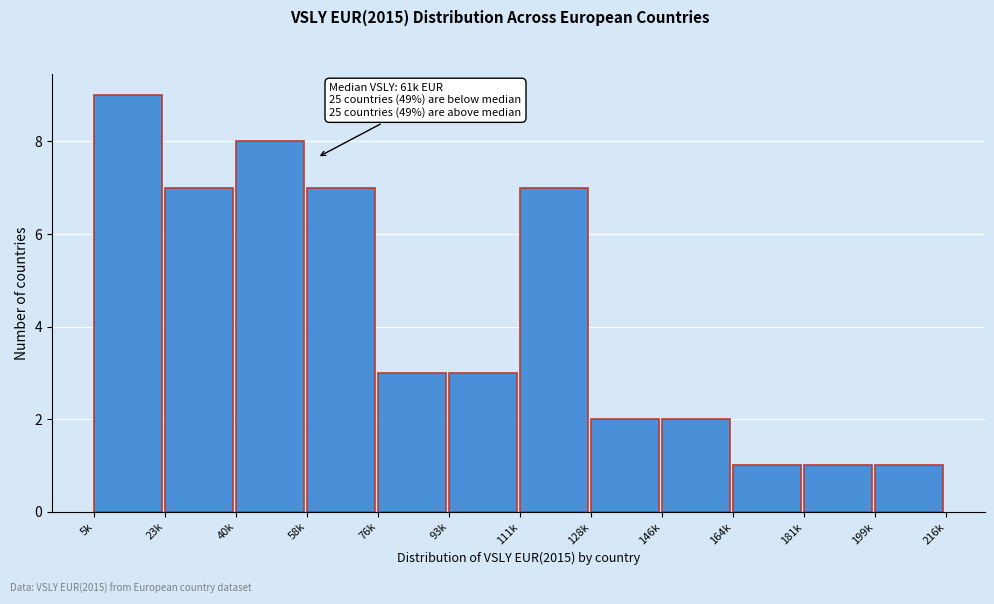

Reading left to right, extract all data points from this chart.

9	7	8	7	3	3	7	2	2	1	1	1